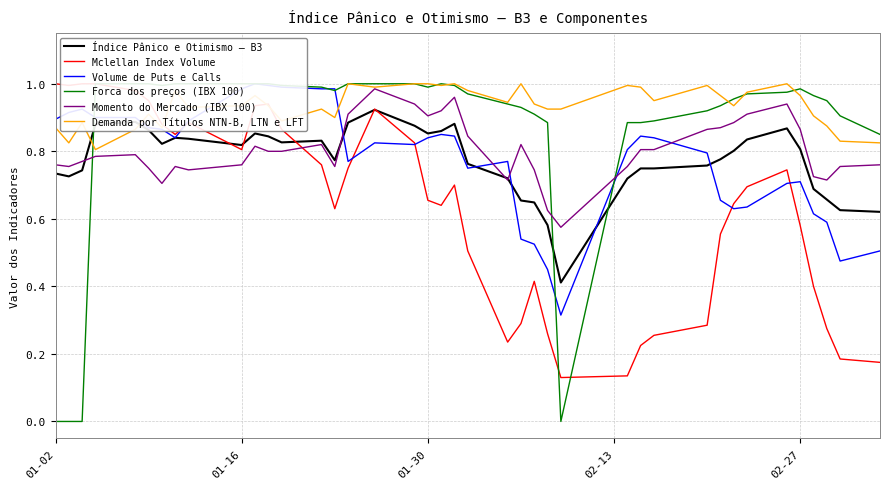

What is the difference between the maximum and minimum values in the Índice Pânico e Otimismo – B3 series?

0.5